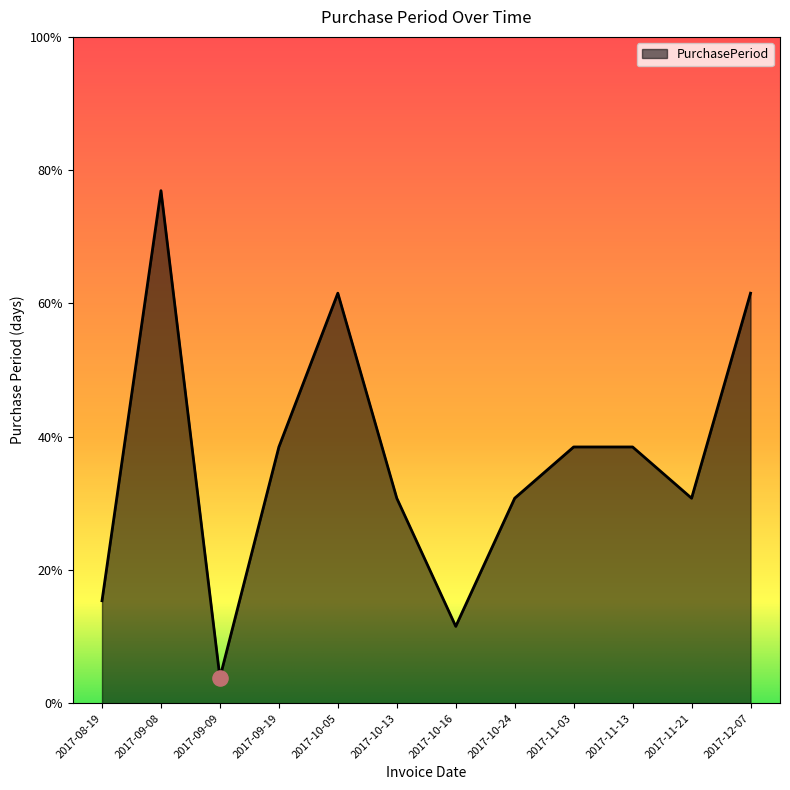

What is the ratio of the value at 2017-10-16 to the value at 2017-11-21?

0.4